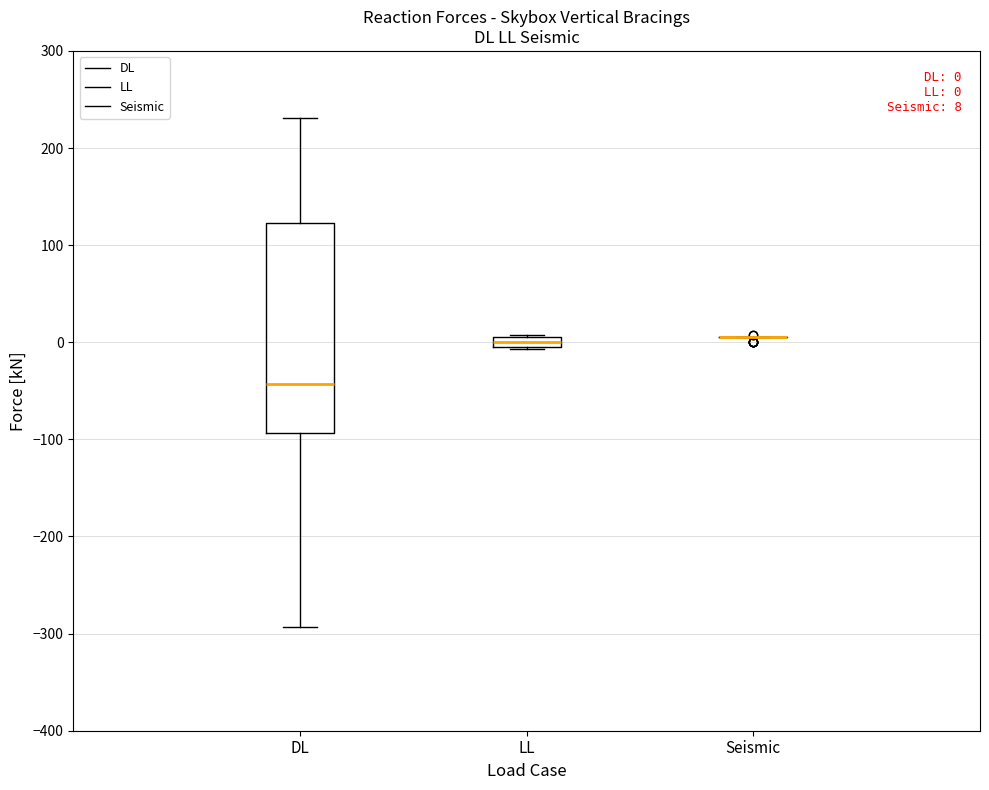

Comparing the boxes themselves (not the whiskers), which one is the tallest?

DL